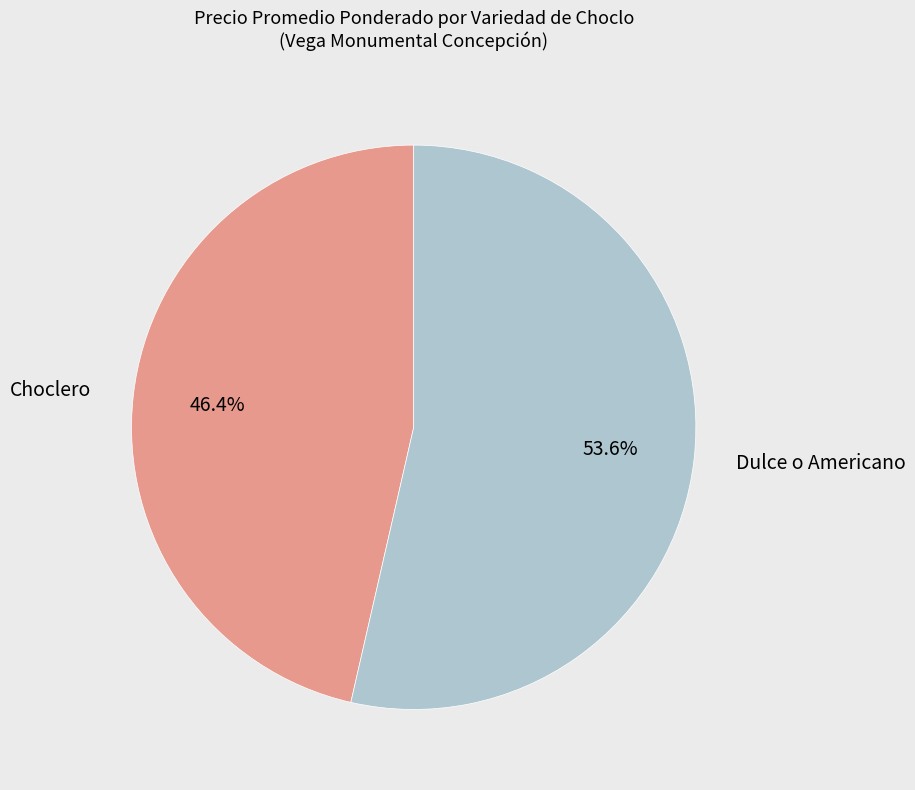

Rank the categories by value from lowest to highest.

Choclero, Dulce o Americano